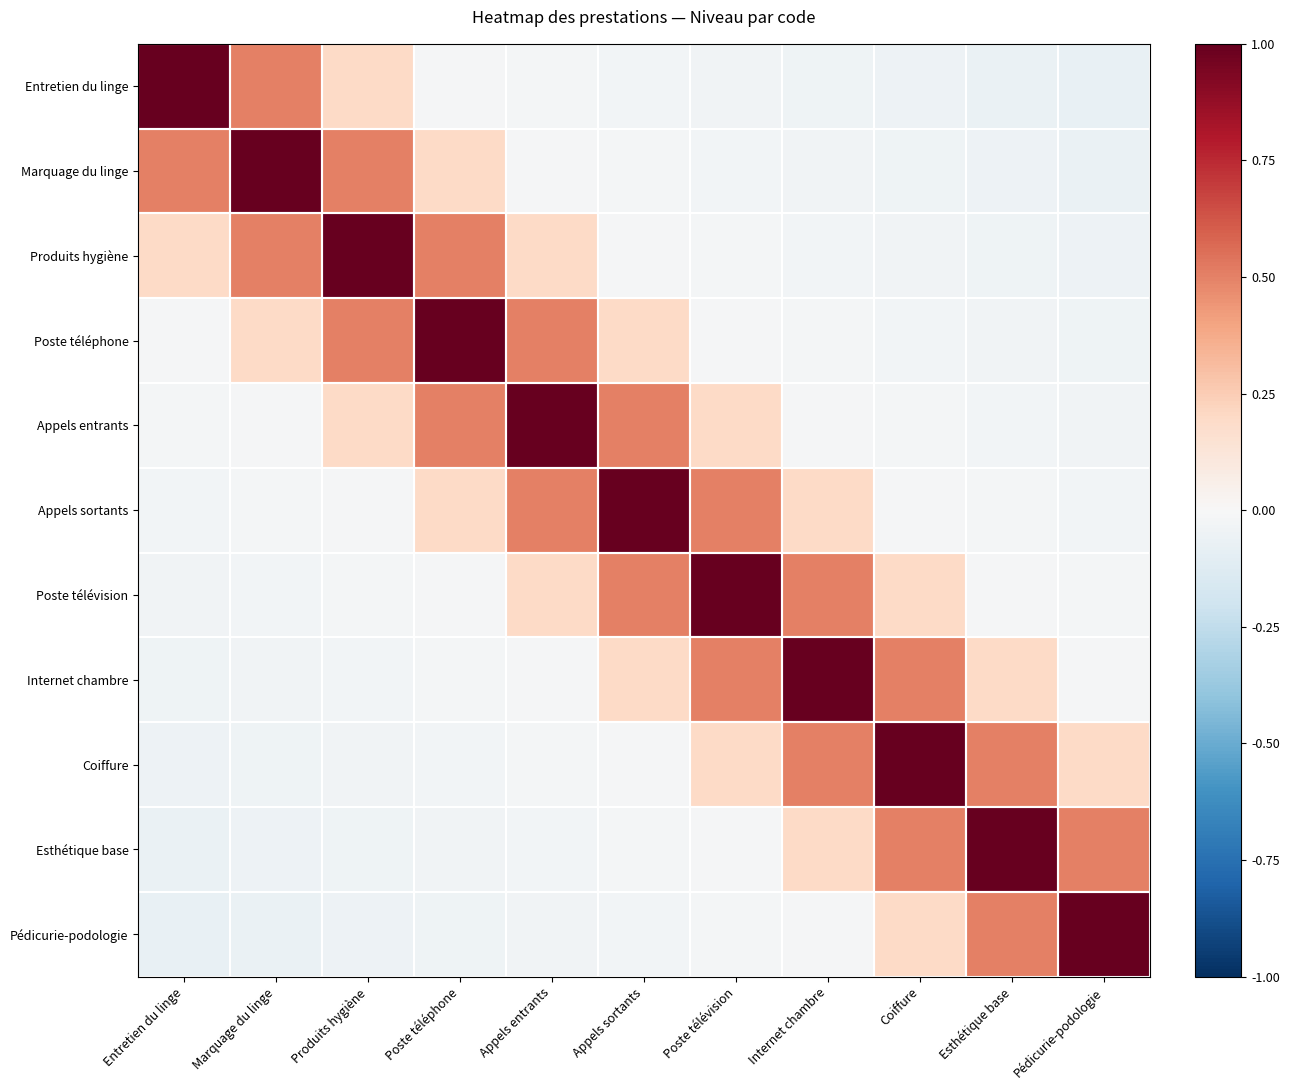

What is the spread (max minus min) of values at Esthétique base?

1.1